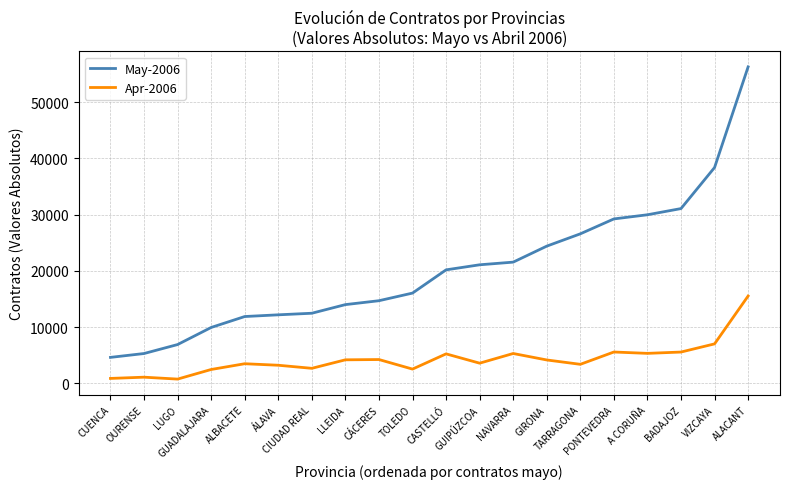

What is the difference between the highest and lowest values at CIUDAD REAL?

9791